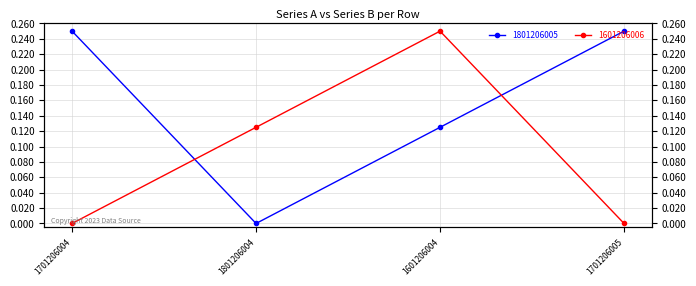

How many times do 1801206005 and 1601206006 cross each other?

2